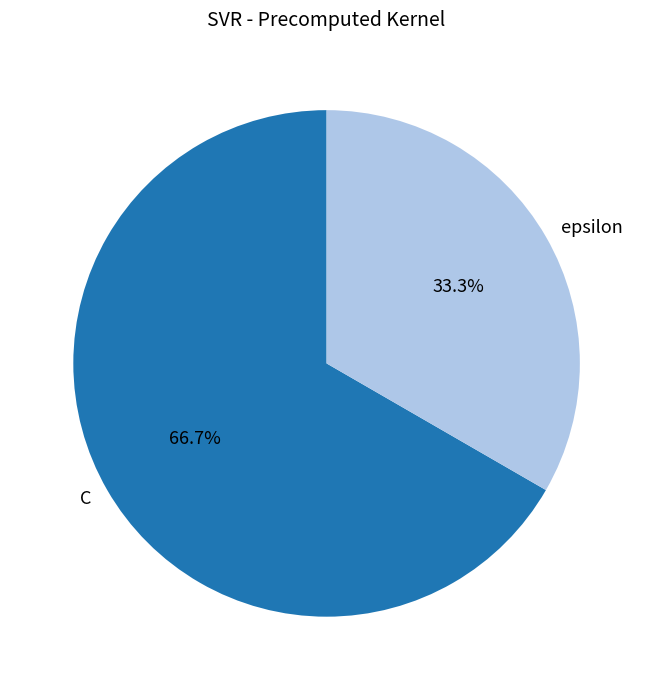

What percentage is the C slice, to the nearest percent?

67%